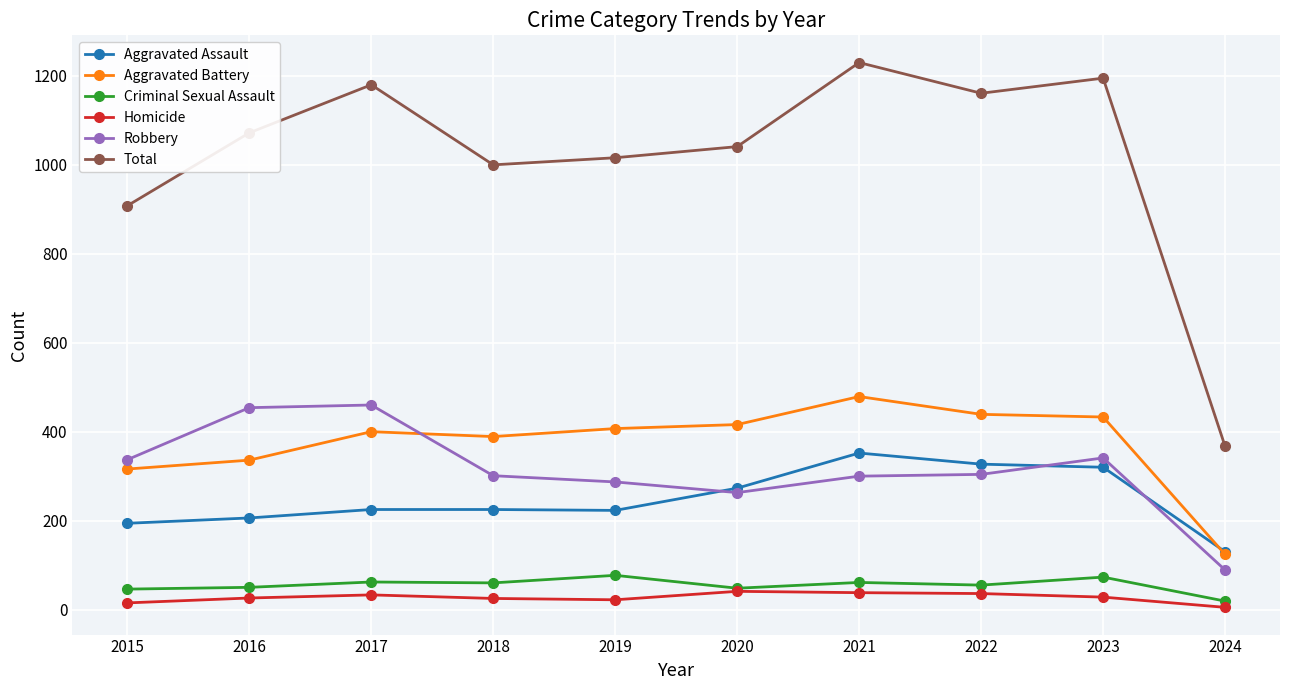

At which label does Homicide first exceed 28?

2017